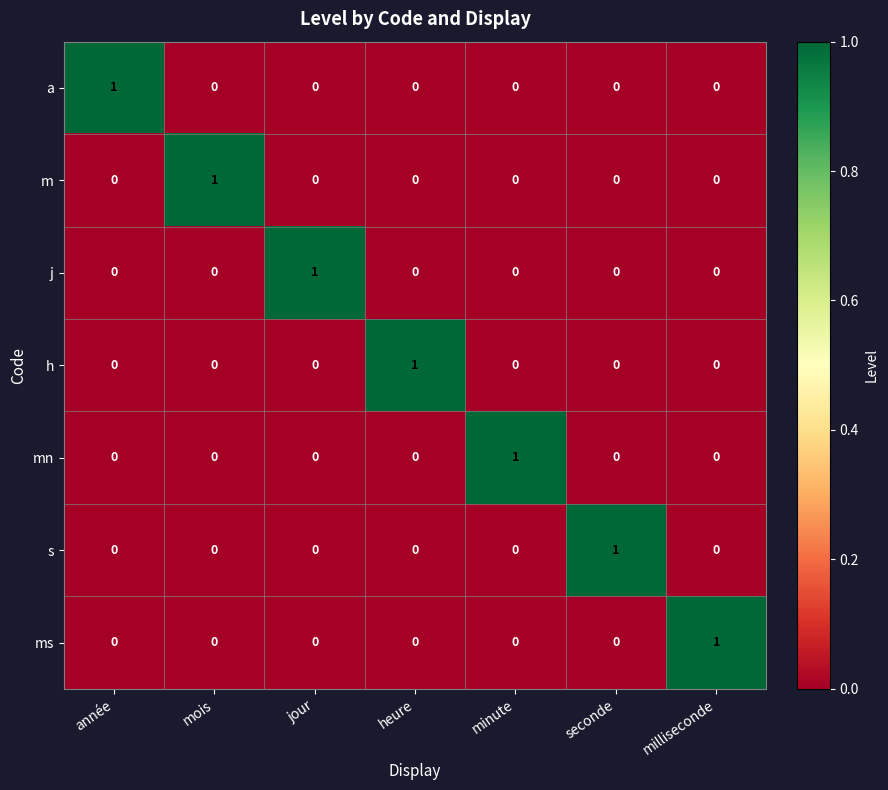

The value of m at mois is 0. True or false?

False